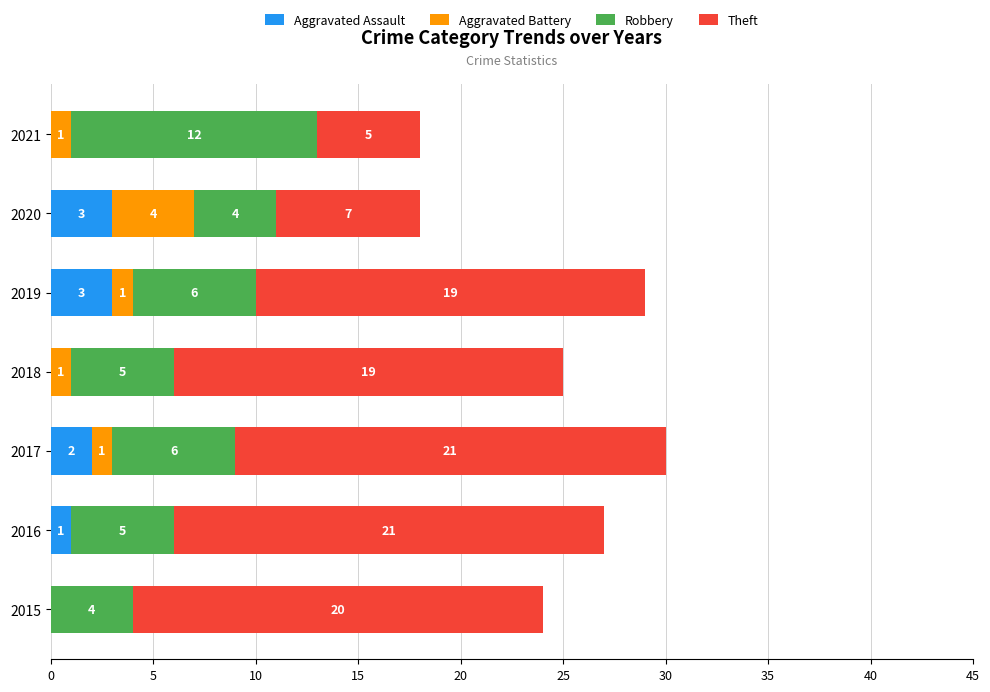

At which category is the sum across all series the highest?

2017